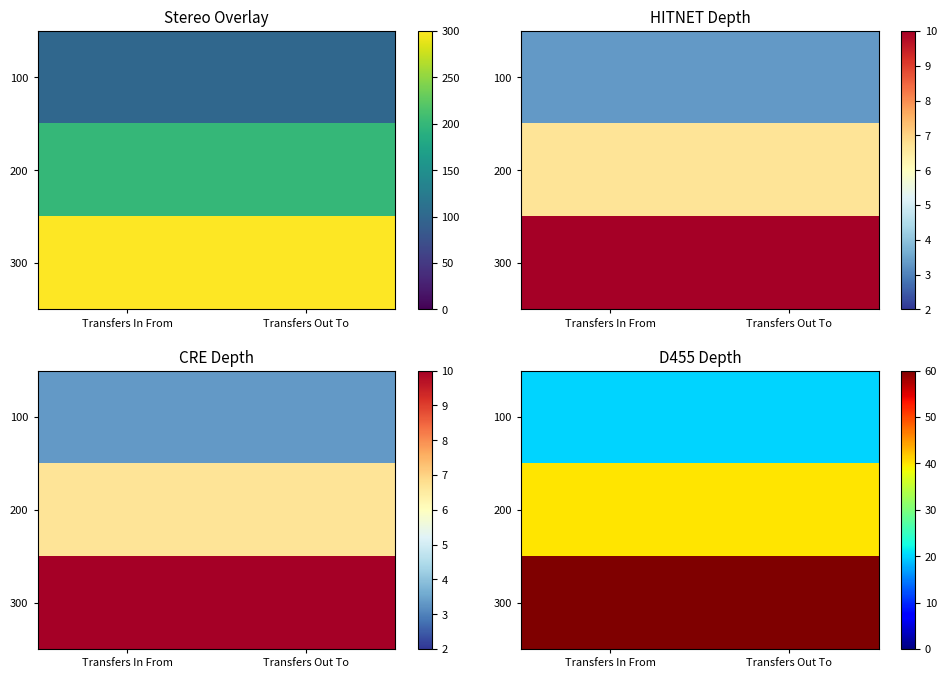

What is the total value across all series at Transfers In From?

120